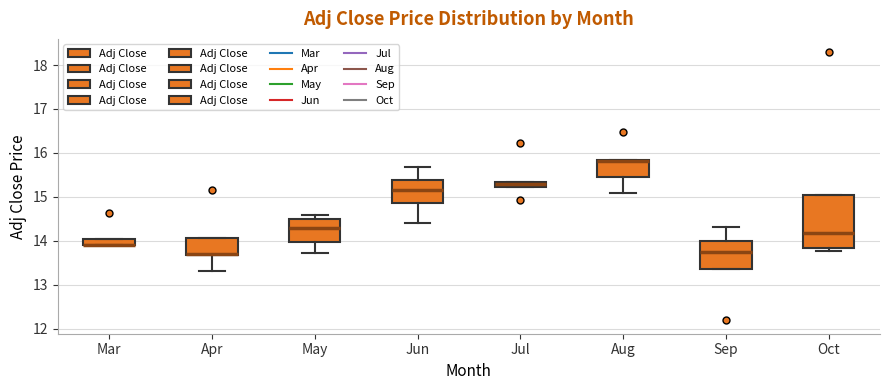

Where is the upper edge of the box for Jul on the y-axis? The values are not printed on the chart, so give them approximately, as read against the axis.

15.3